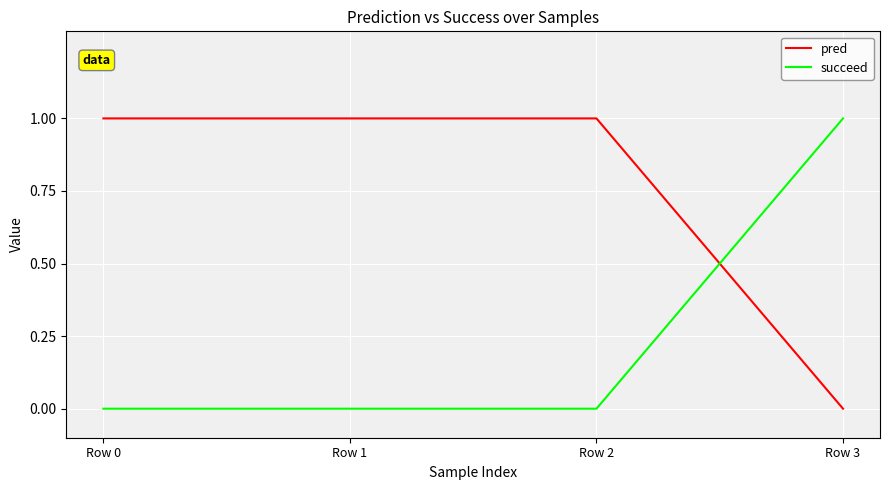

Does the chart display data point markers on the line(s)?

No